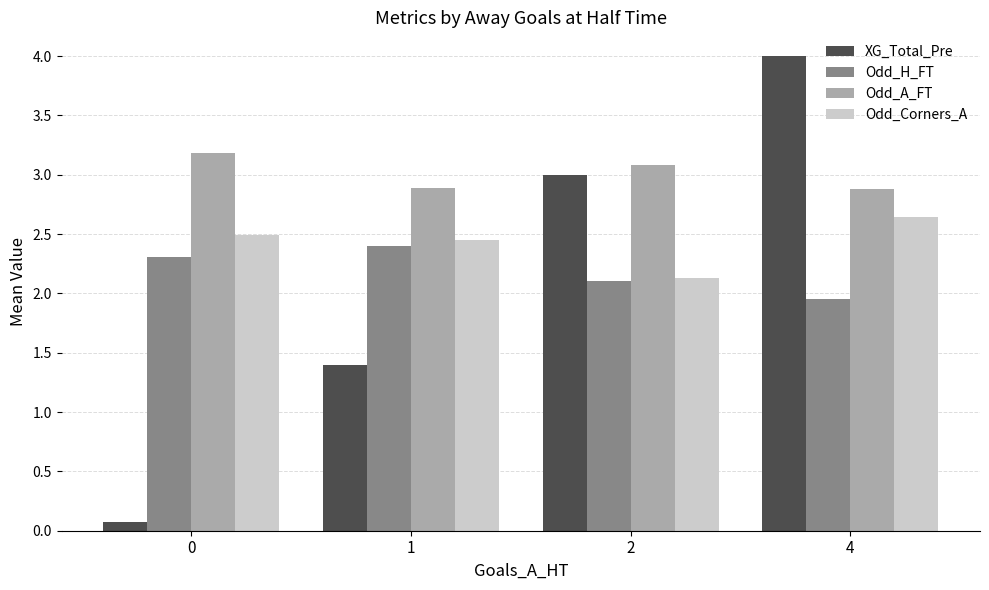

Between 1 and 4, which series saw the biggest shift?

XG_Total_Pre